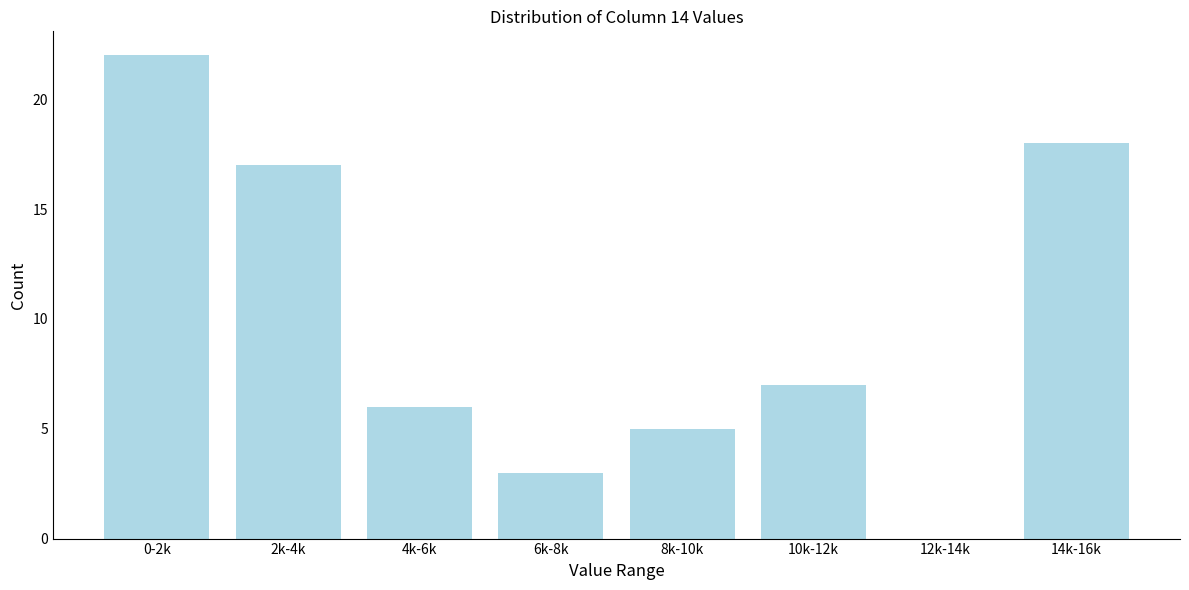

Reading left to right, what are all the values shown in this chart?

0-2k=22	2k-4k=17	4k-6k=6	6k-8k=3	8k-10k=5	10k-12k=7	12k-14k=0	14k-16k=18